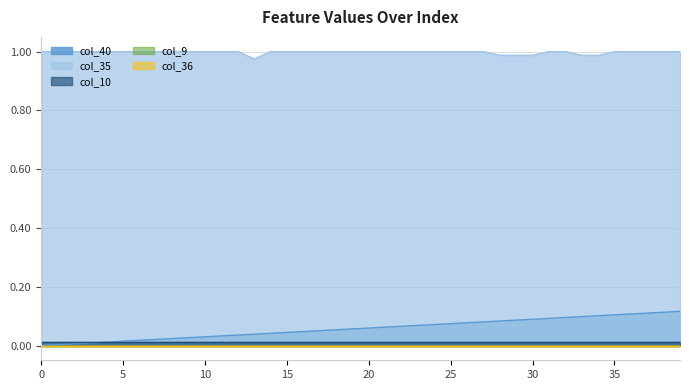

Does the chart display data point markers on the line(s)?

No